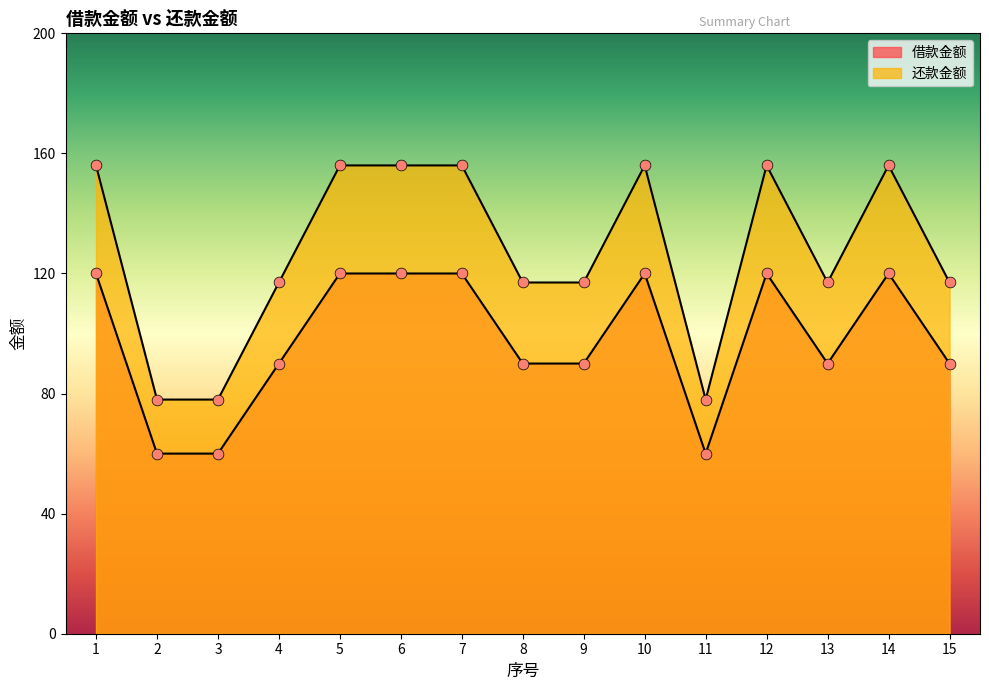

Which series has the largest total across all categories?

还款金额